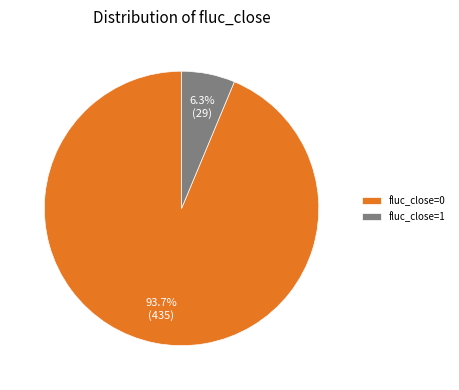

Which category has the smallest portion of the pie?

fluc_close=1